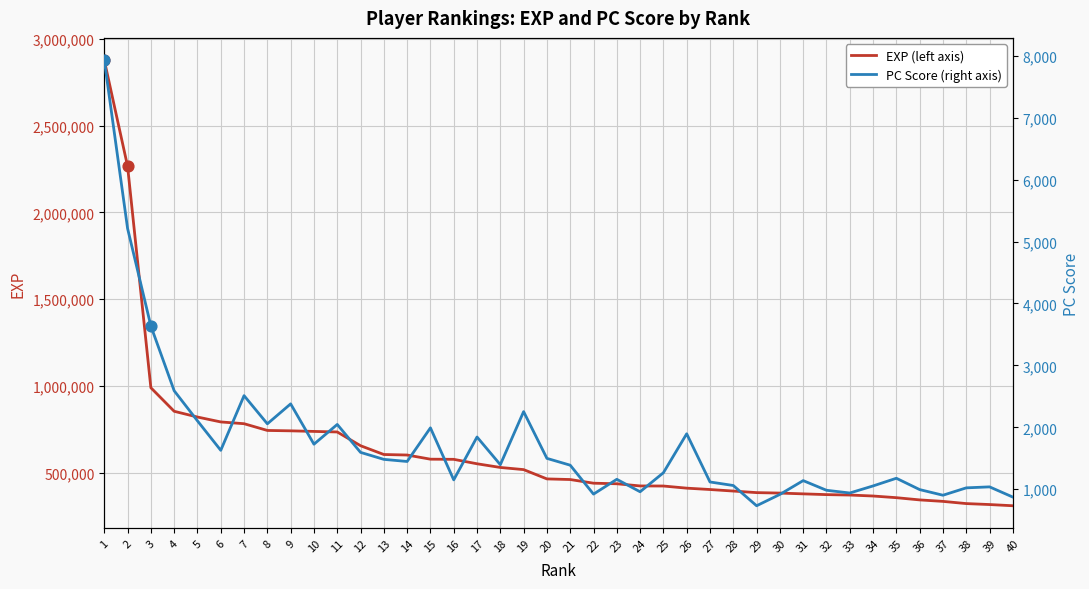

At which category is the sum across all series the highest?

1